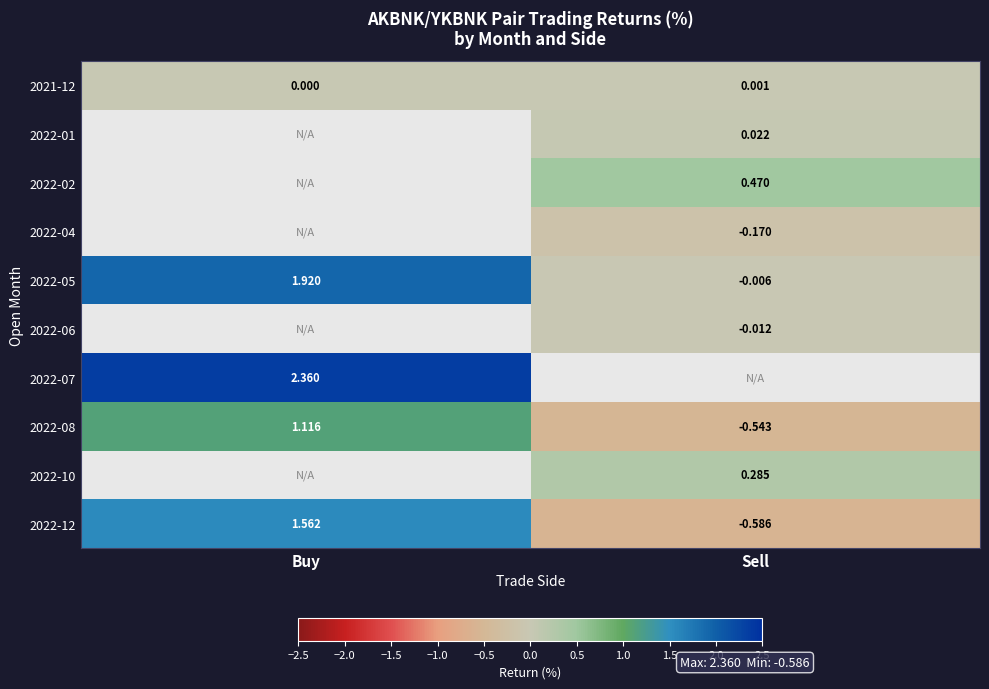

Rank the categories by 2021-12 value from highest to lowest.

Sell, Buy